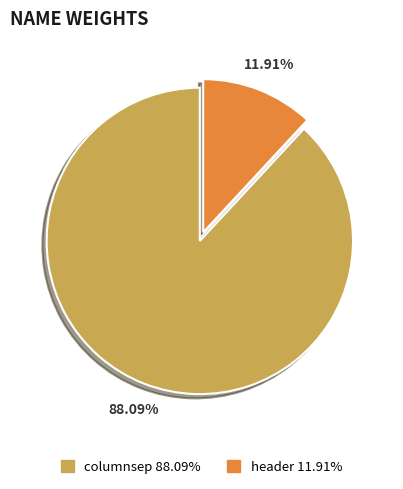

How many segments does this pie chart have?

2